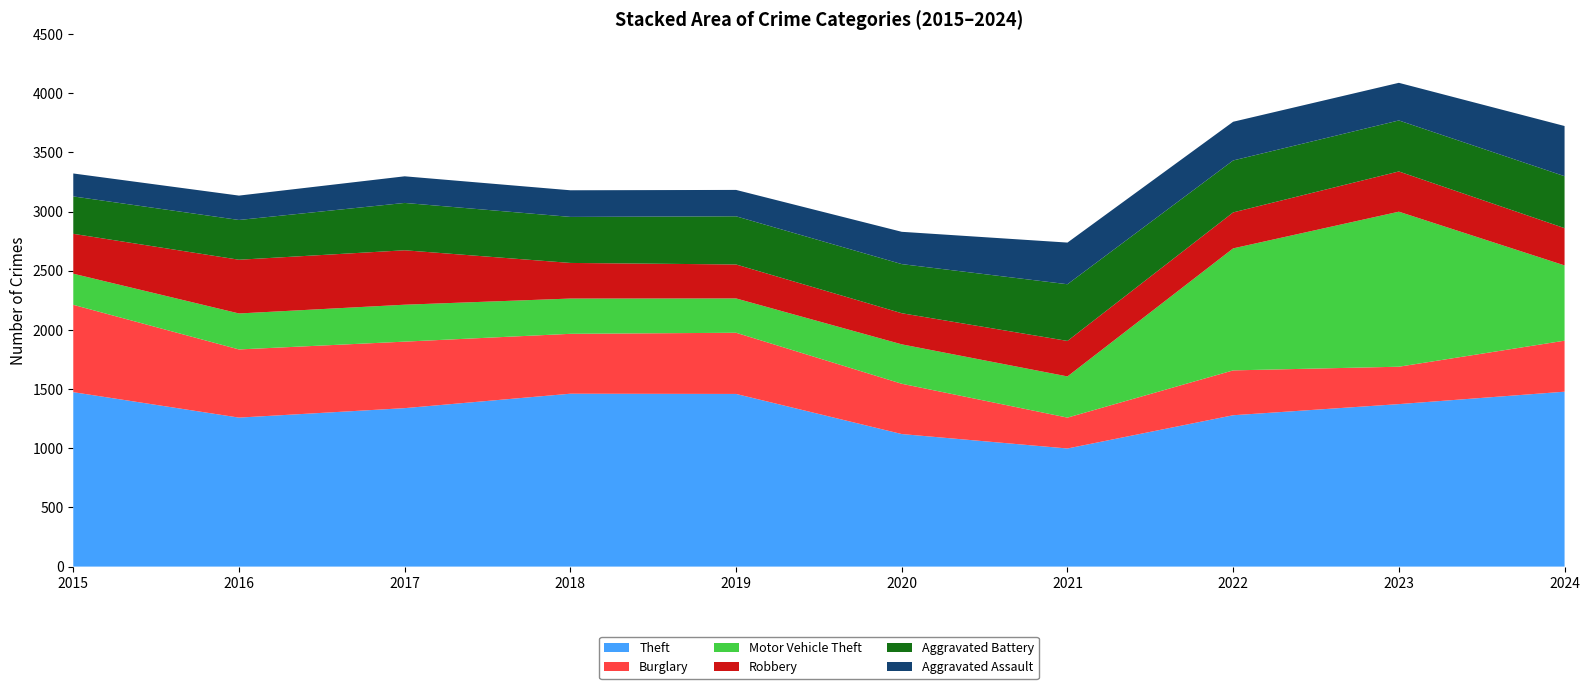

Reading left to right, transcribe all the data shown in this chart.

Theft: 1474	1259	1339	1461	1459	1120	998	1279	1373	1478
Burglary: 738	576	562	506	517	425	261	379	316	431
Motor Vehicle Theft: 263	304	312	298	290	333	348	1031	1310	636
Robbery: 337	454	460	301	287	263	300	304	340	315
Aggravated Battery: 316	336	400	389	407	415	479	439	431	439
Aggravated Assault: 194	206	225	225	223	273	352	327	318	424